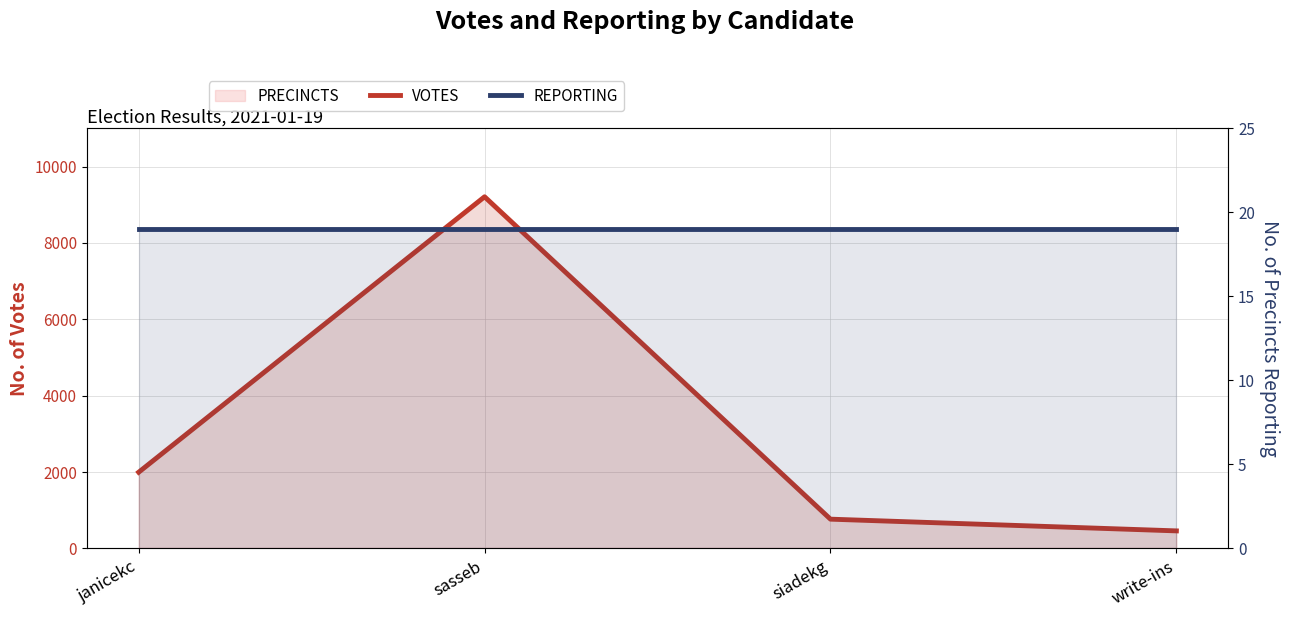

Count the number of categories in the chart.

4